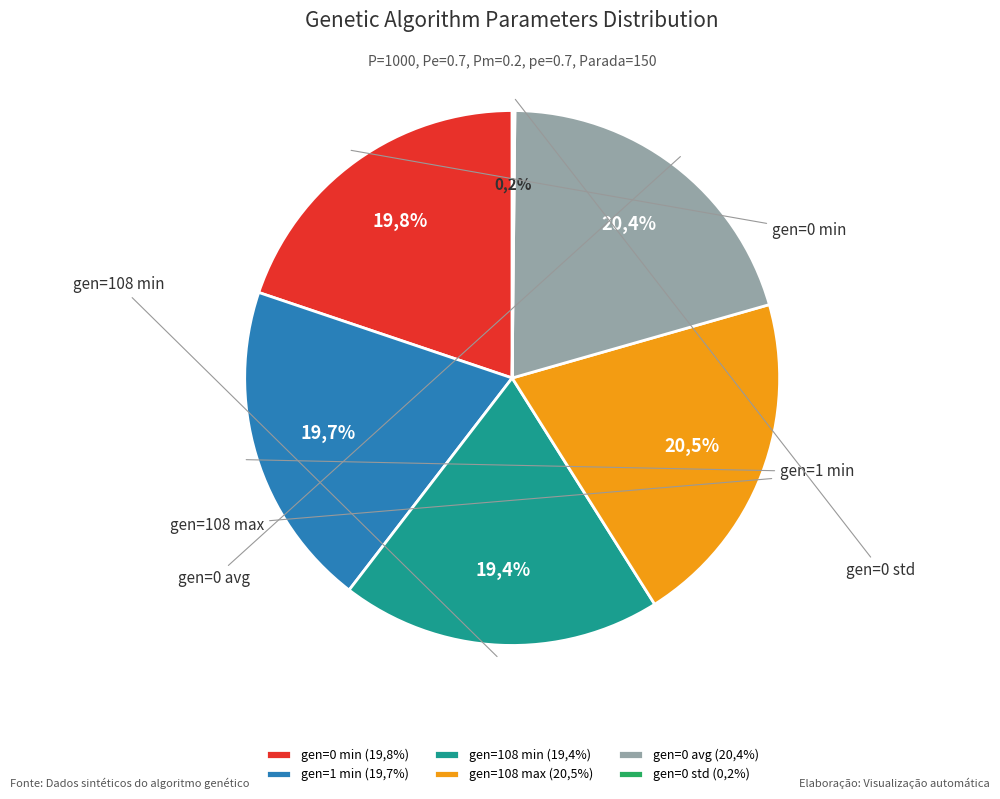

Which category has the biggest portion of the pie?

gen=108 max